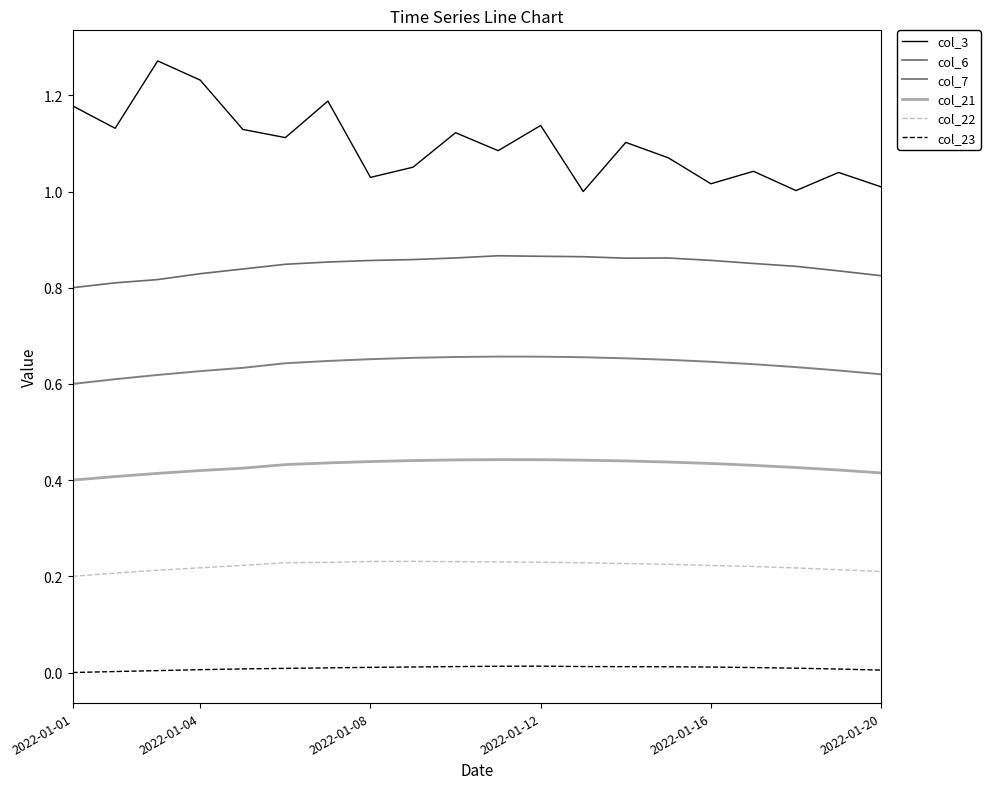

Does the chart have visible grid lines?

No